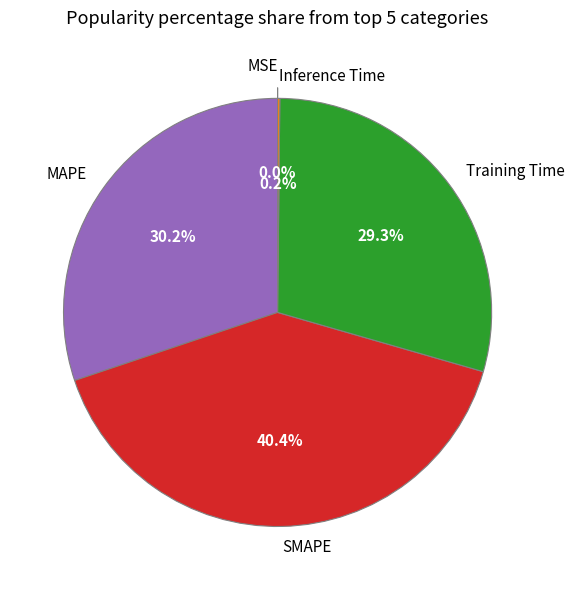

What is the total percentage of MAPE and Training Time?

59.4%